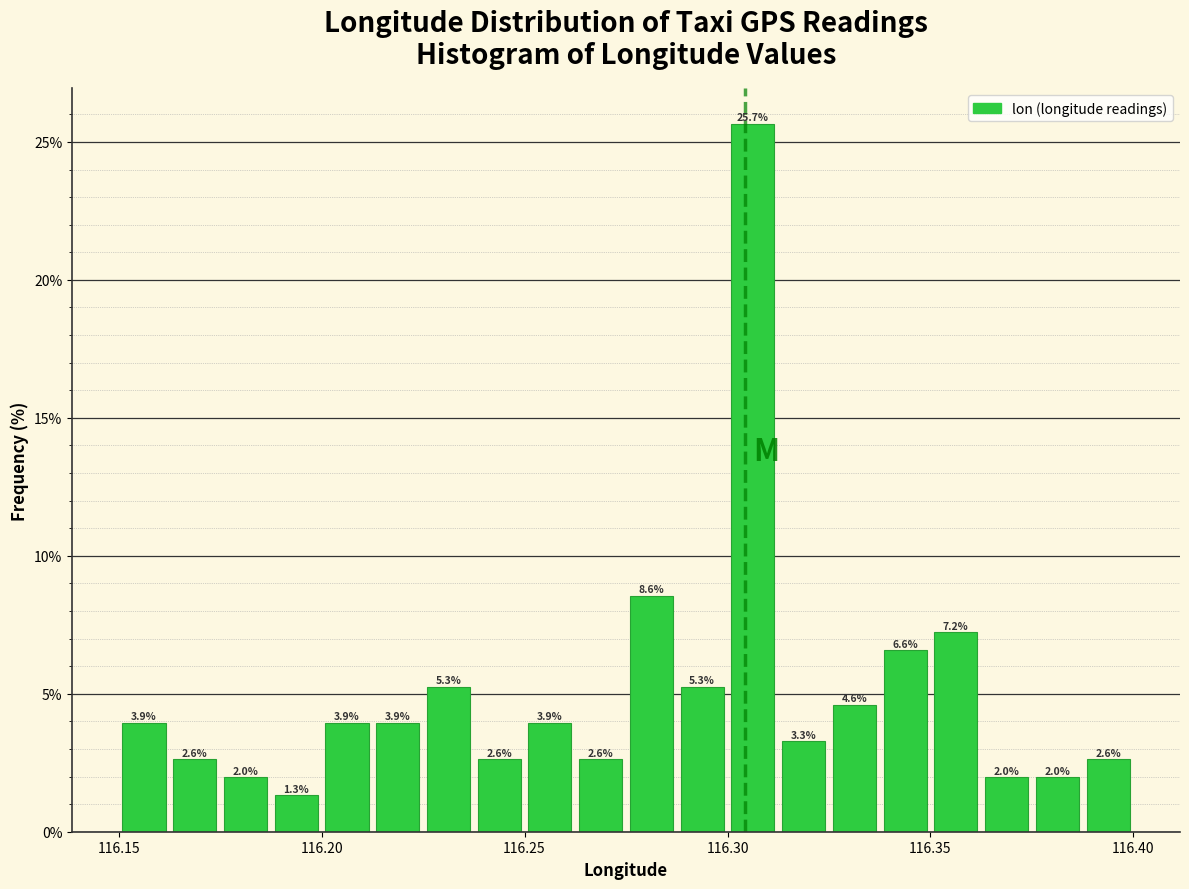

Around what value on the x-axis is the tallest bar? Give the approximate position of its centre, as read against the axis.

116.305